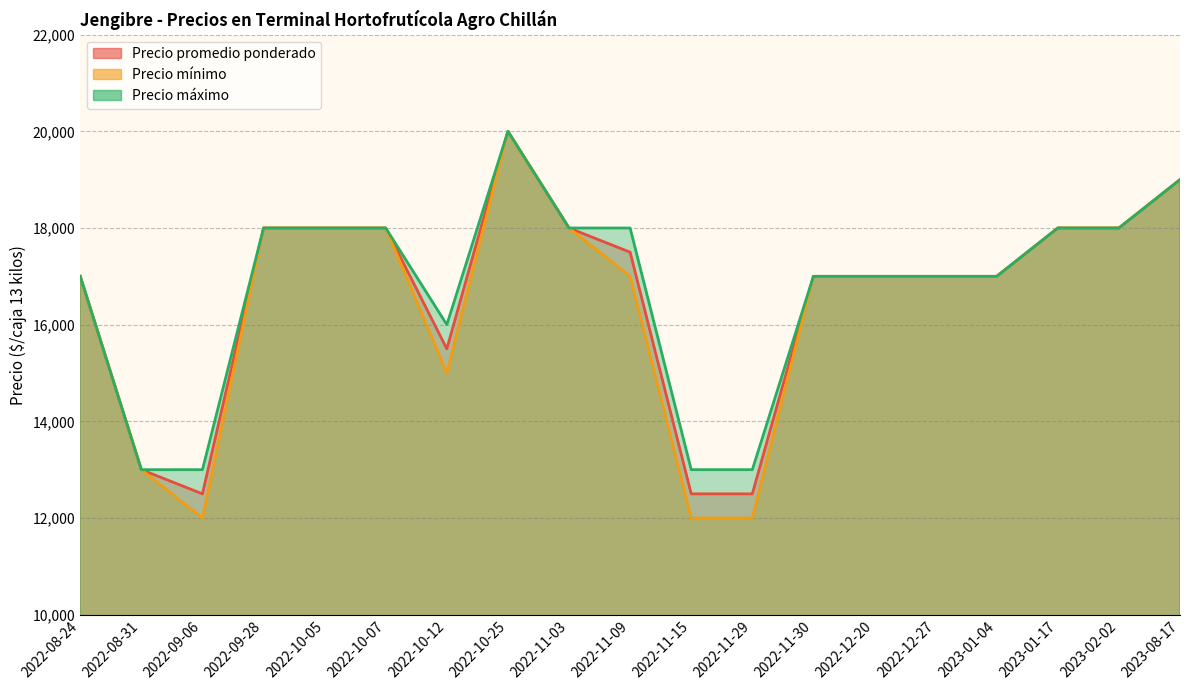

True or false: Precio máximo and Precio promedio ponderado intersect in this chart.

False